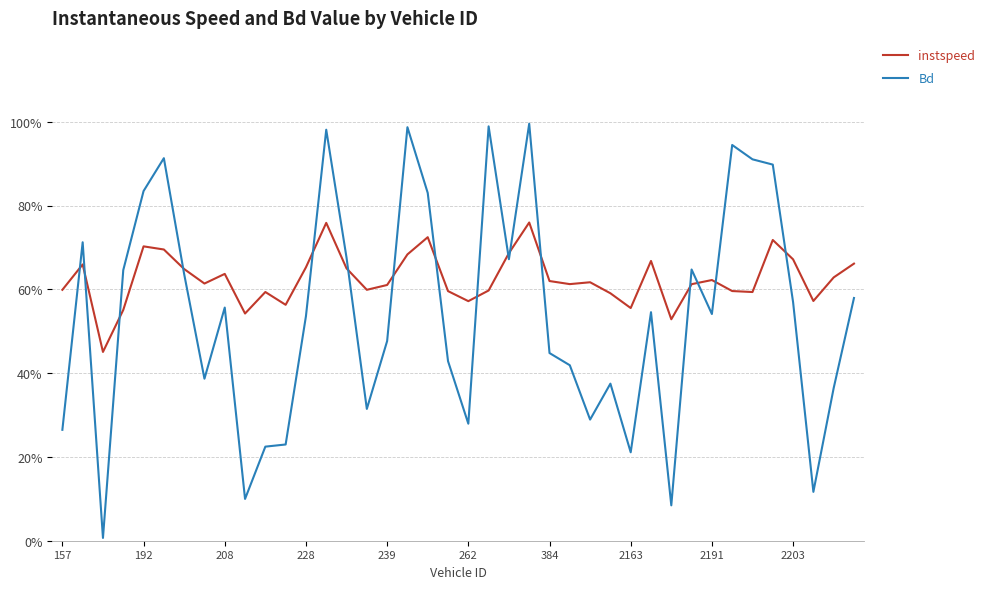

Does the chart display data point markers on the line(s)?

No